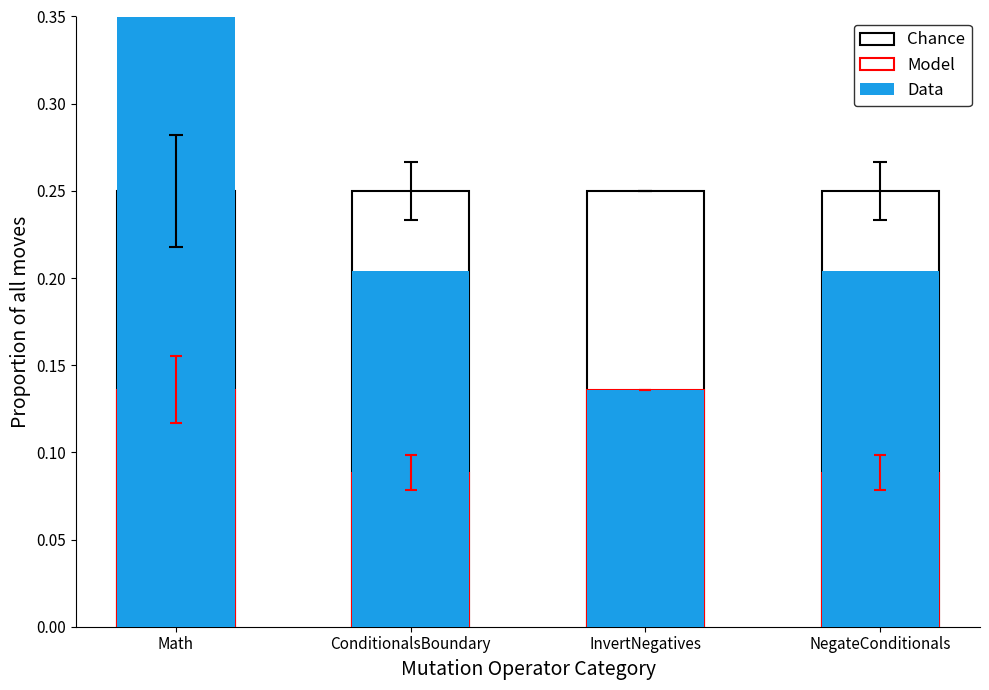

Is the value of Model at Math greater than the value of Chance at NegateConditionals?

No